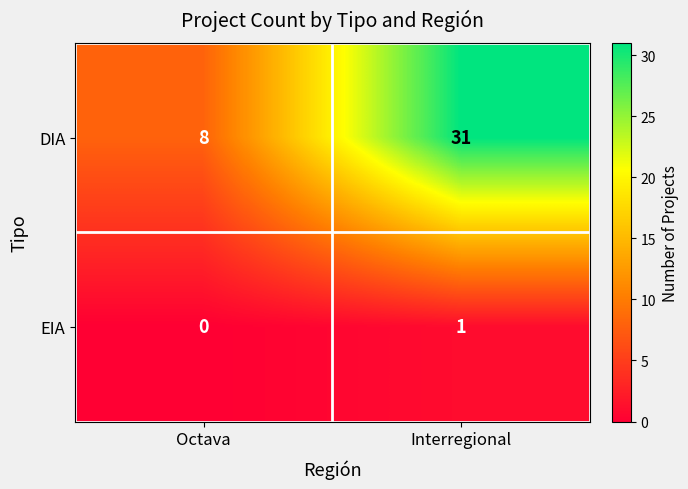

Reading right to left, list all the values displayed in this chart.

DIA: 31	8
EIA: 1	0